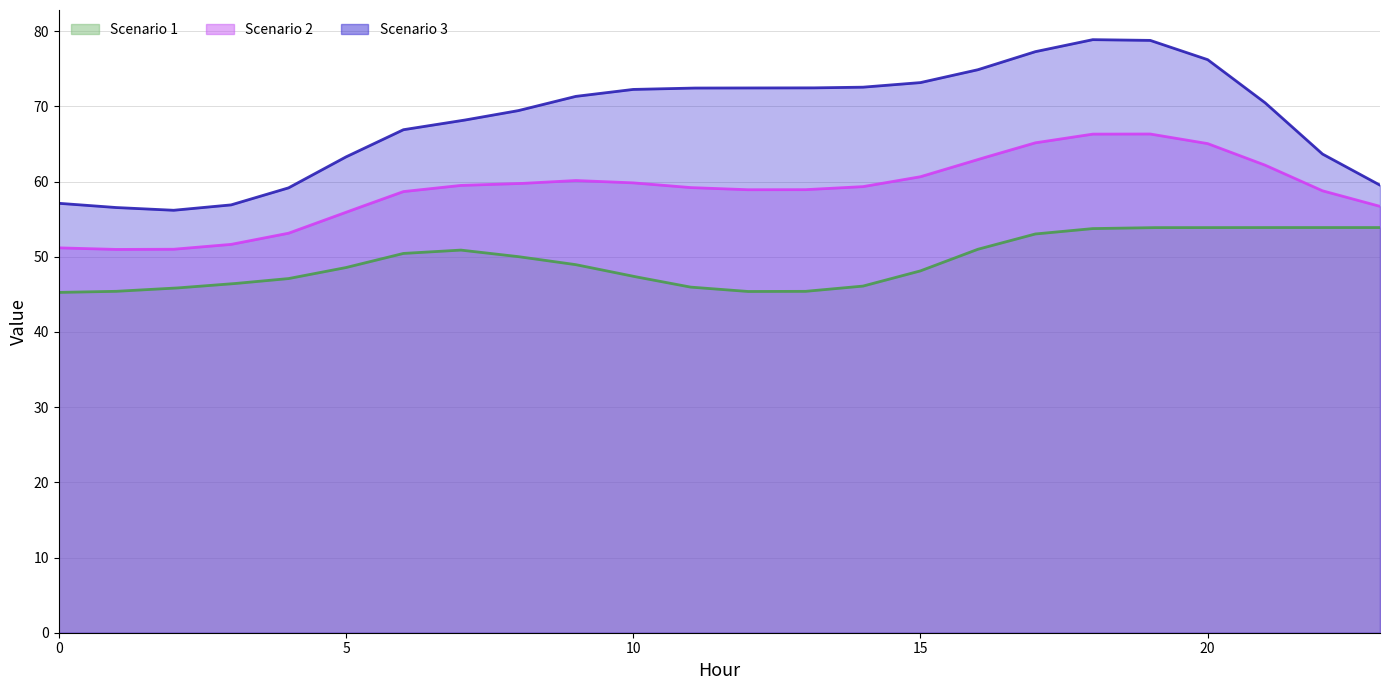

Which has a higher value, 17 or 10?

17